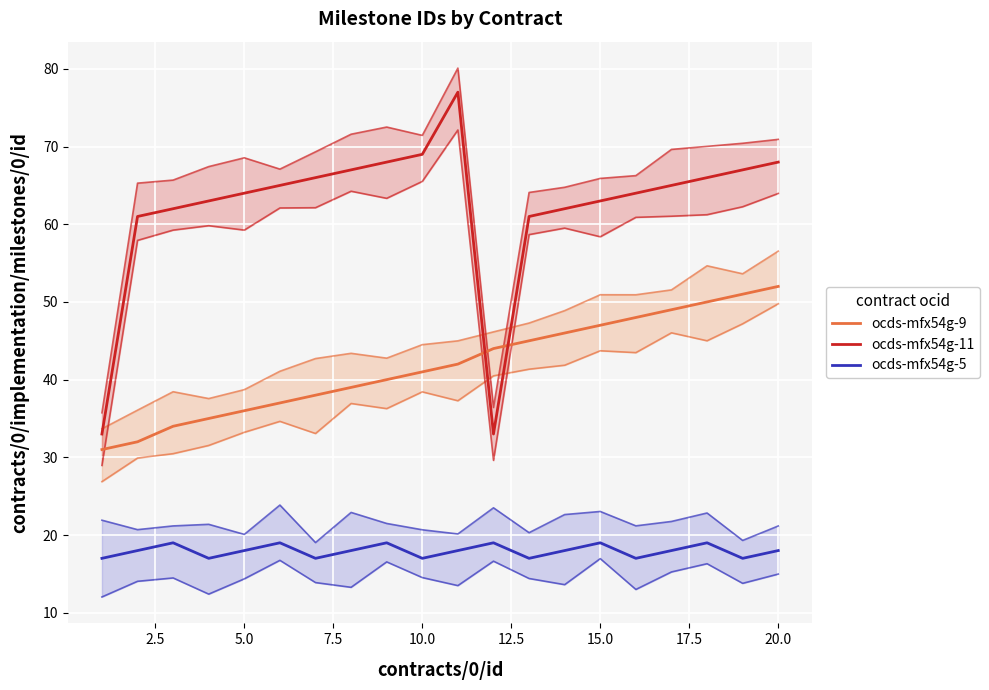

Rank the series by their average value, from lowest to highest.

ocds-mfx54g-5, ocds-mfx54g-9, ocds-mfx54g-11